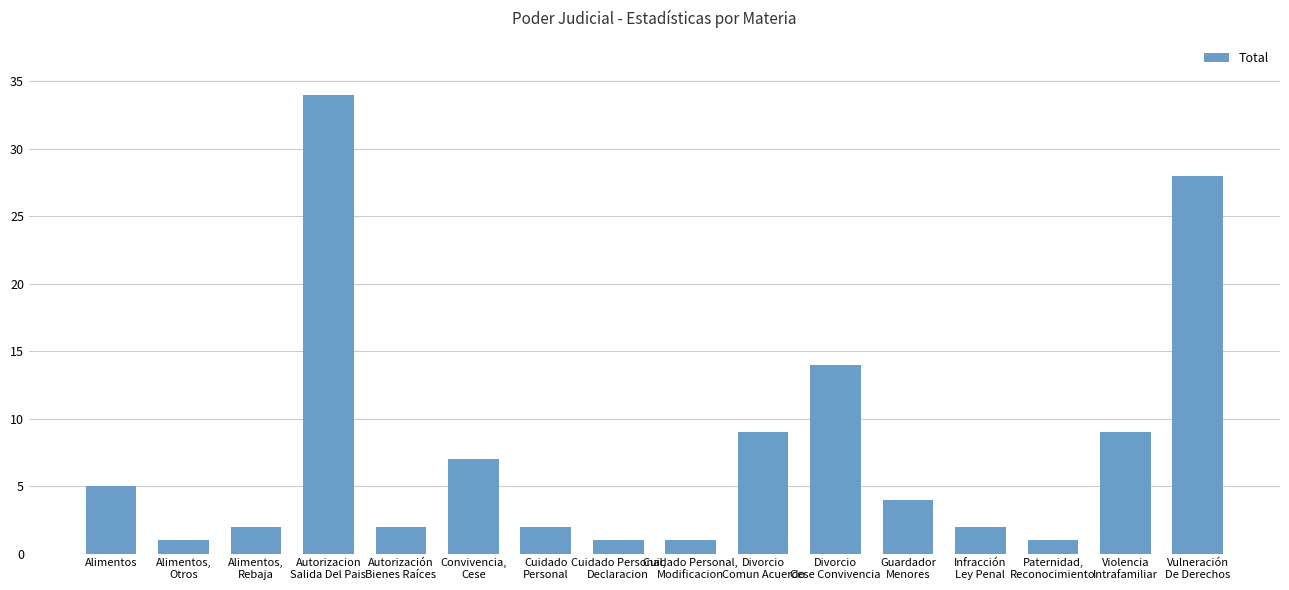

At which category does the chart reach its peak across all series?

Autorizacion
Salida Del Pais